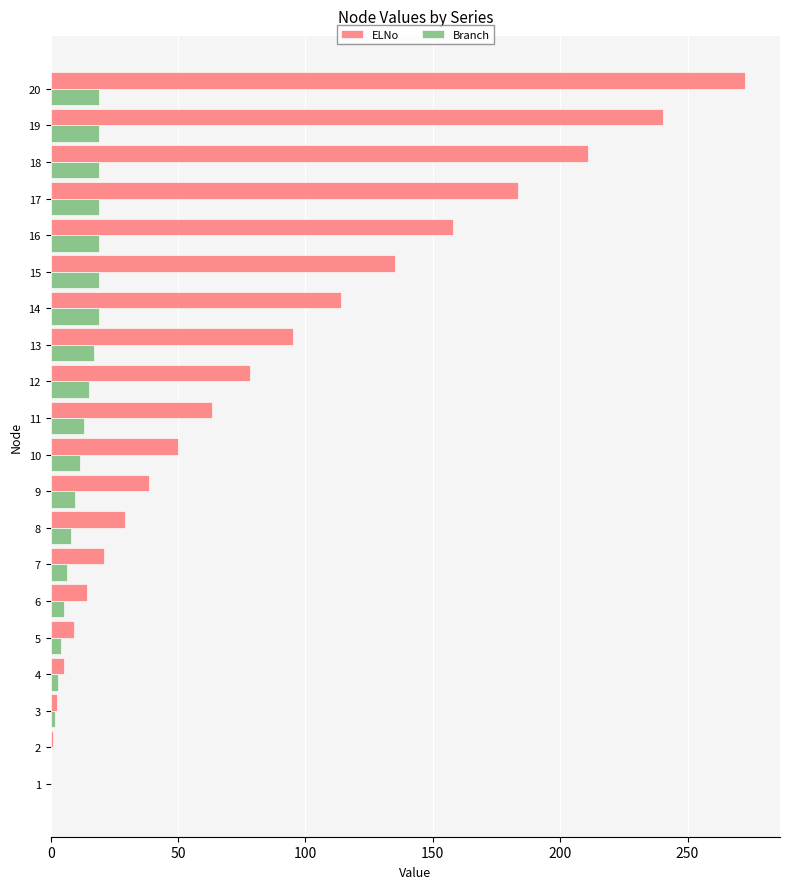

What are all the series names shown in the legend?

ELNo, Branch